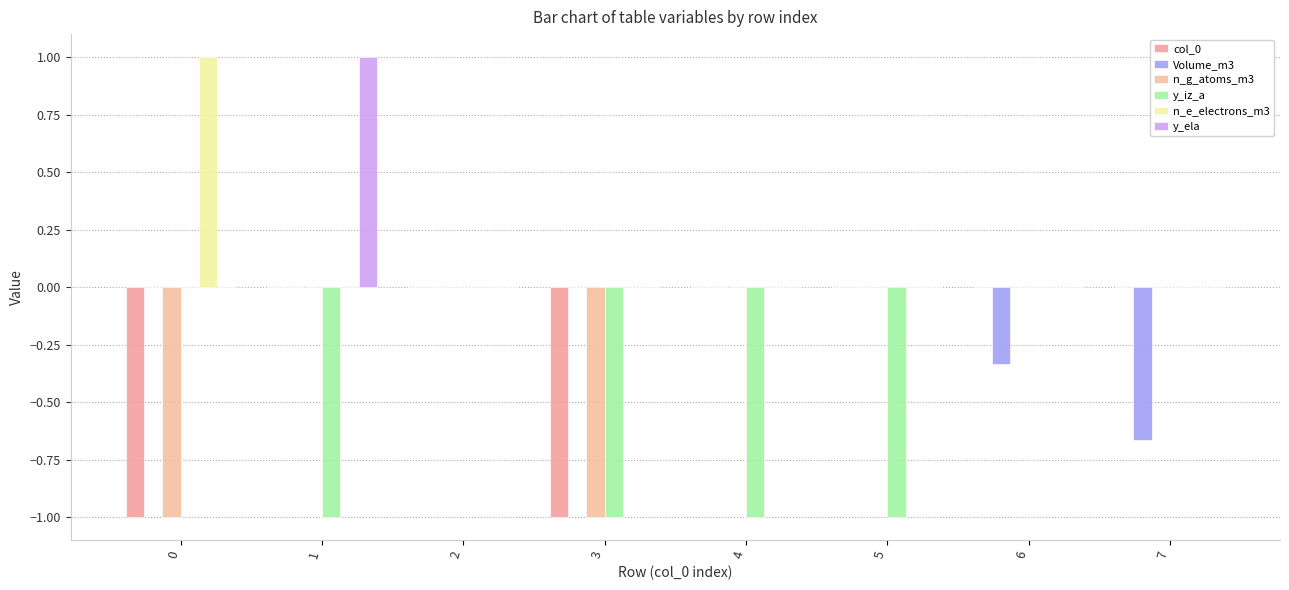

Does the chart contain stacked bars?

No